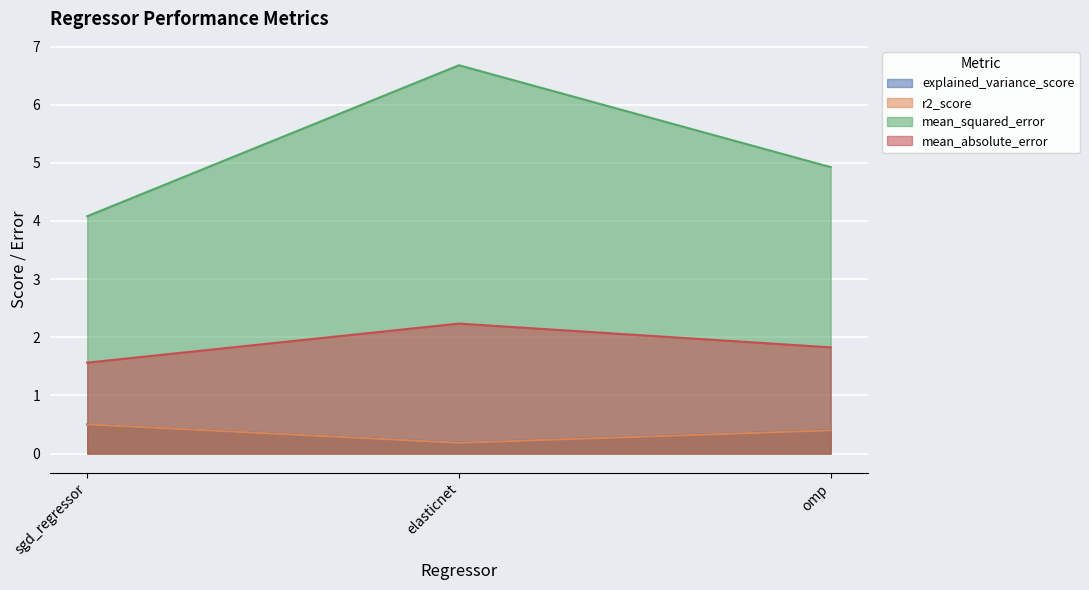

Reading right to left, list all the values displayed in this chart.

explained_variance_score: omp=0.4	elasticnet=0.2	sgd_regressor=0.5
r2_score: omp=0.4	elasticnet=0.2	sgd_regressor=0.5
mean_squared_error: omp=4.9	elasticnet=6.7	sgd_regressor=4.1
mean_absolute_error: omp=1.8	elasticnet=2.2	sgd_regressor=1.6